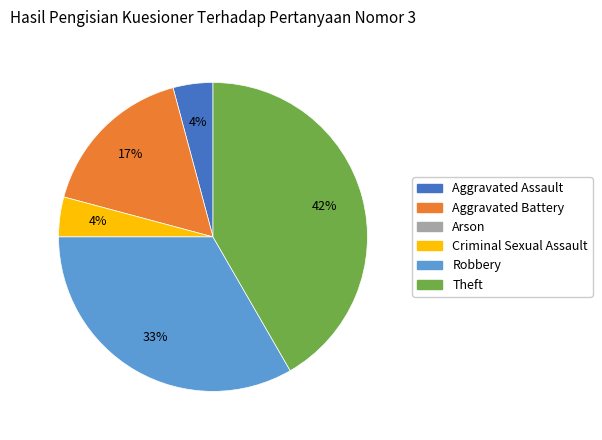

To the nearest percent, what is the average slice percentage?

20%